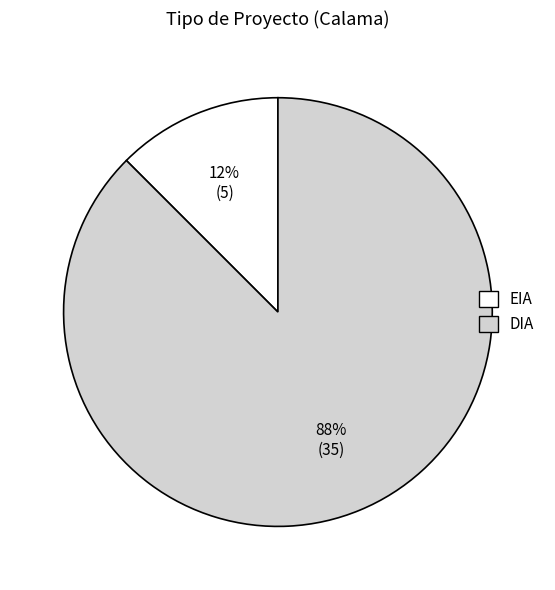

Do DIA and EIA together represent more than half of the pie?

Yes